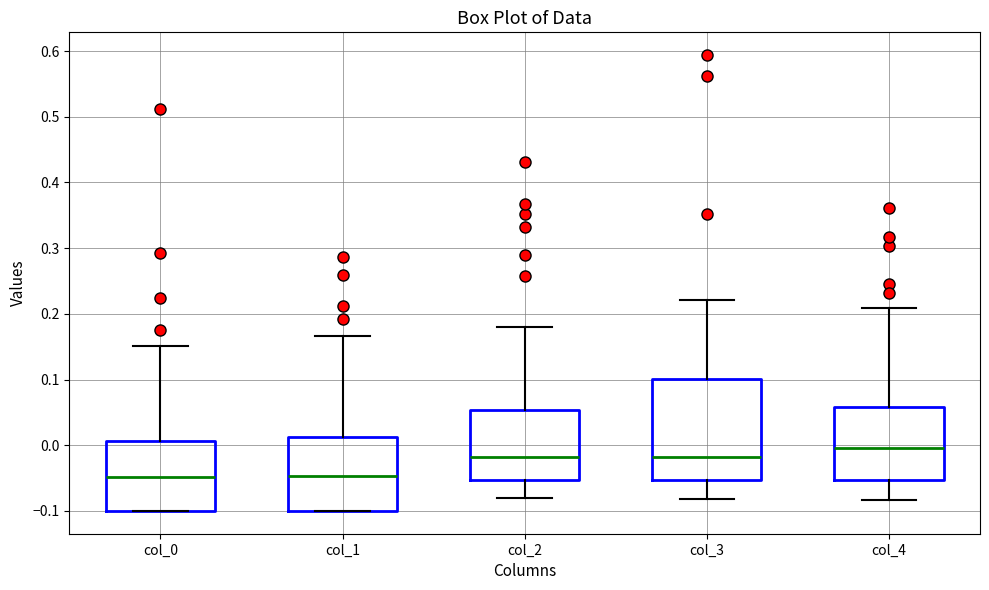

Reading left to right, read every box against the y-axis: the position of its median line, the range the box covers, and the ends of its whiskers. The values are not printed on the chart, so give them approximately, as read against the axis.

col_0: median -0.05, box -0.10 to 0.01, whiskers -0.10 to 0.15
col_1: median -0.05, box -0.10 to 0.01, whiskers -0.10 to 0.17
col_2: median -0.02, box -0.05 to 0.05, whiskers -0.08 to 0.18
col_3: median -0.02, box -0.05 to 0.10, whiskers -0.08 to 0.22
col_4: median 0.00, box -0.05 to 0.06, whiskers -0.08 to 0.21